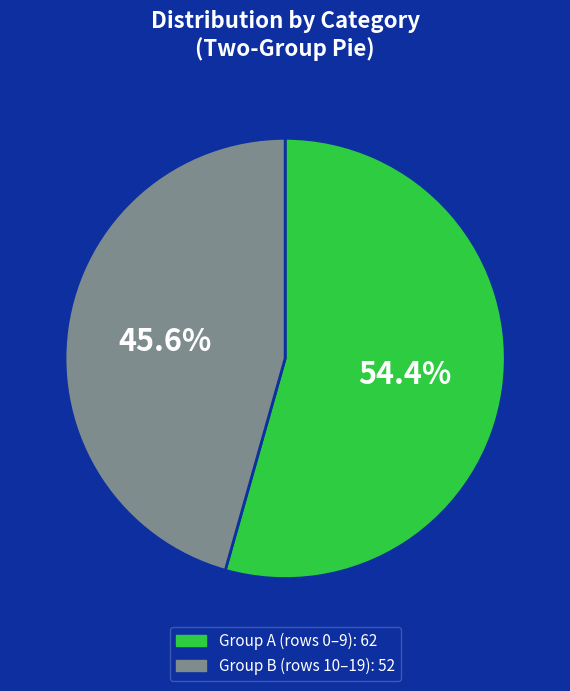

Is there any slice that represents more than half of the pie?

Yes